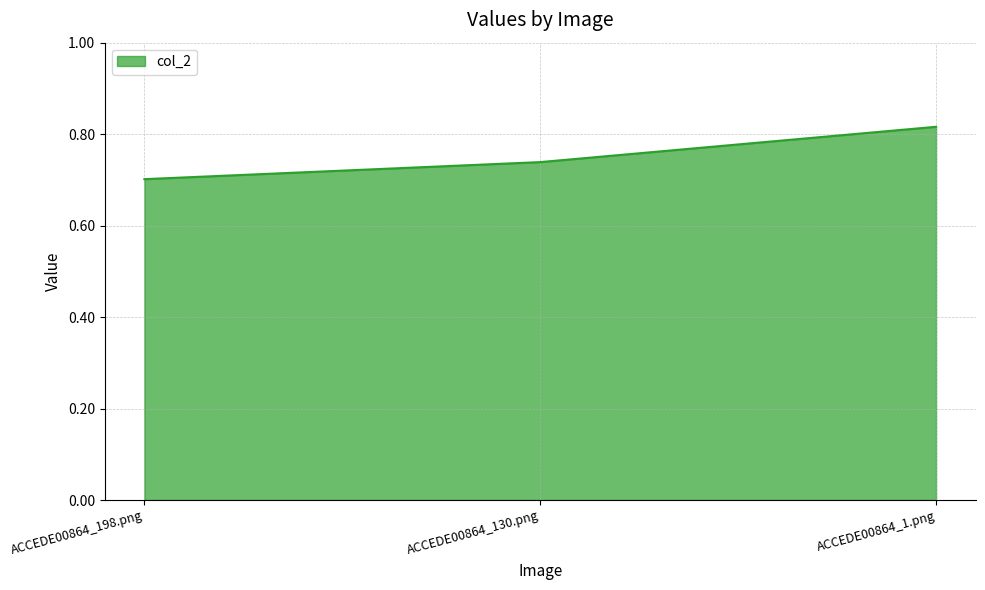

Rank the categories by value from highest to lowest.

ACCEDE00864_1.png, ACCEDE00864_130.png, ACCEDE00864_198.png